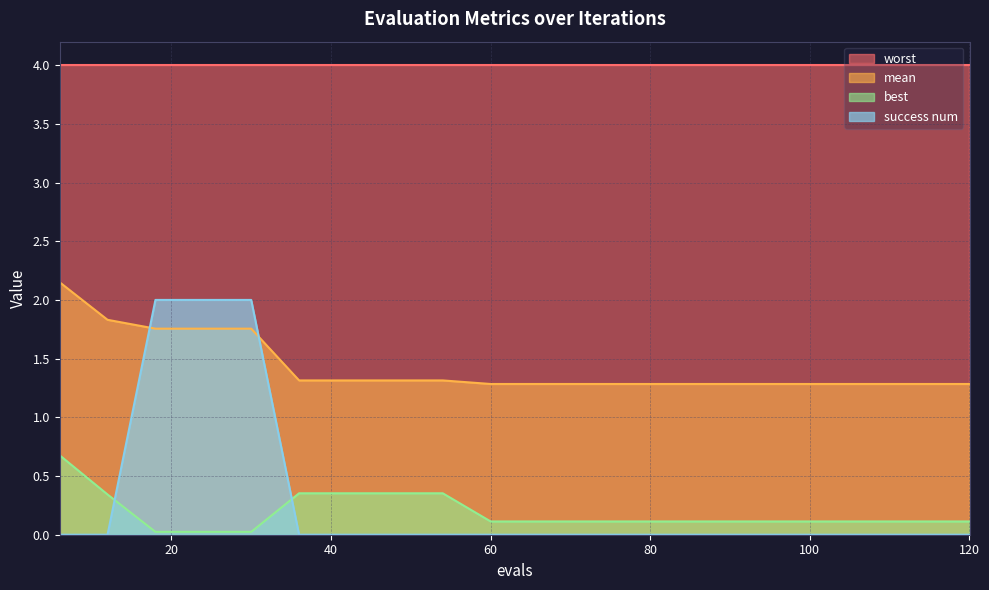

True or false: mean and best cross at least once.

False